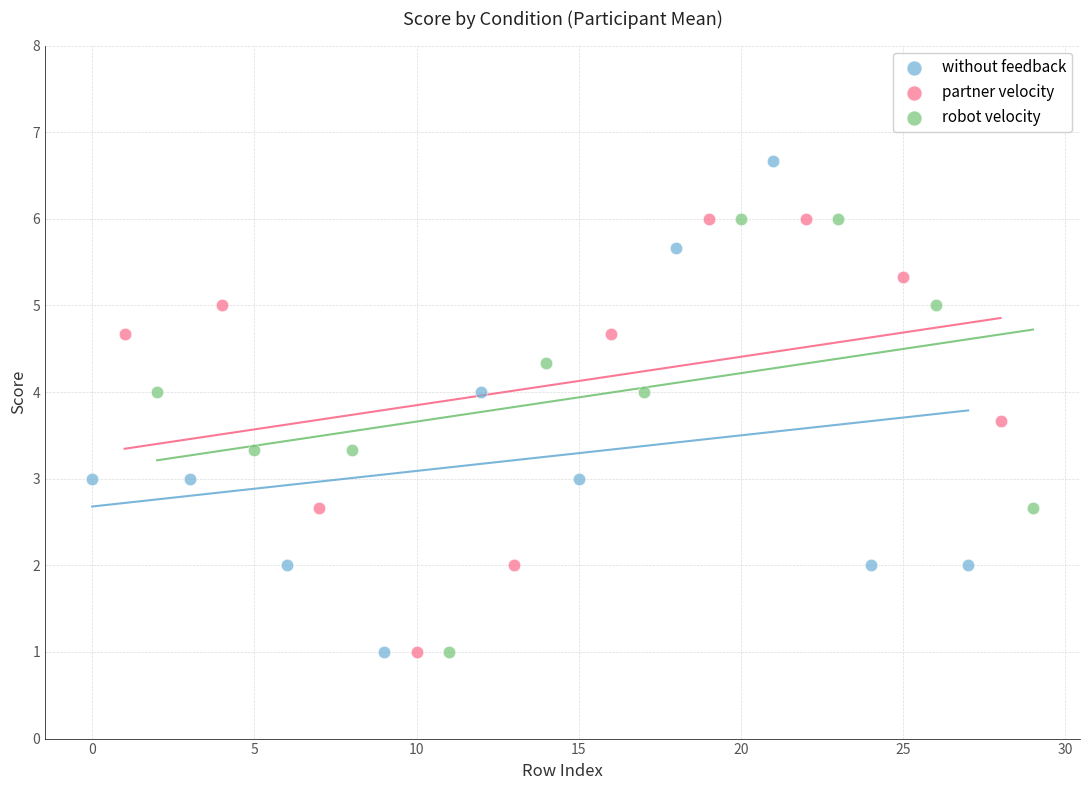

Which series has the widest spread of Y values?

without feedback